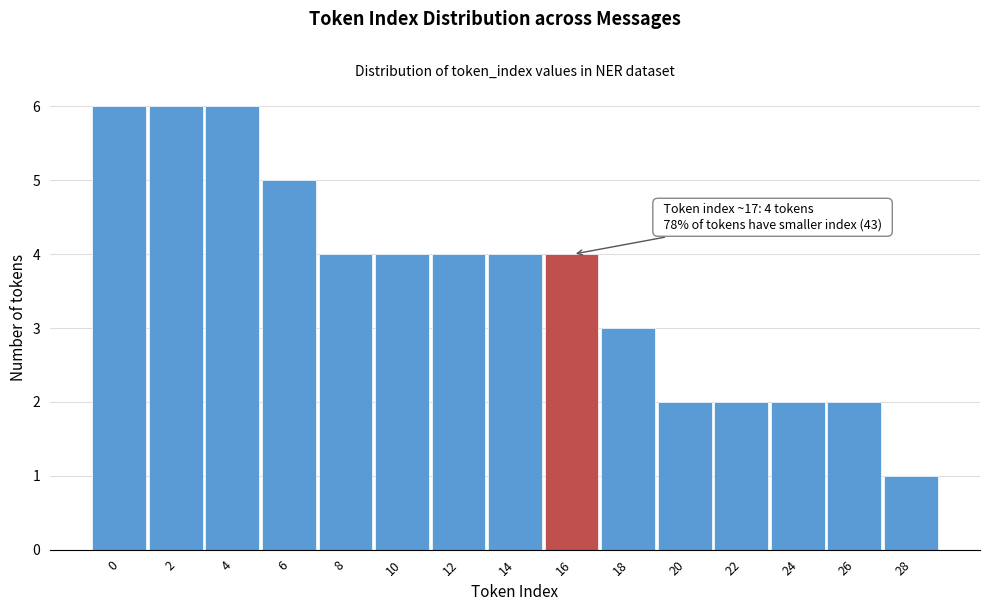

Reading left to right, what are all the values shown in this chart?

0=6	2=6	4=6	6=5	8=4	10=4	12=4	14=4	16=4	18=3	20=2	22=2	24=2	26=2	28=1